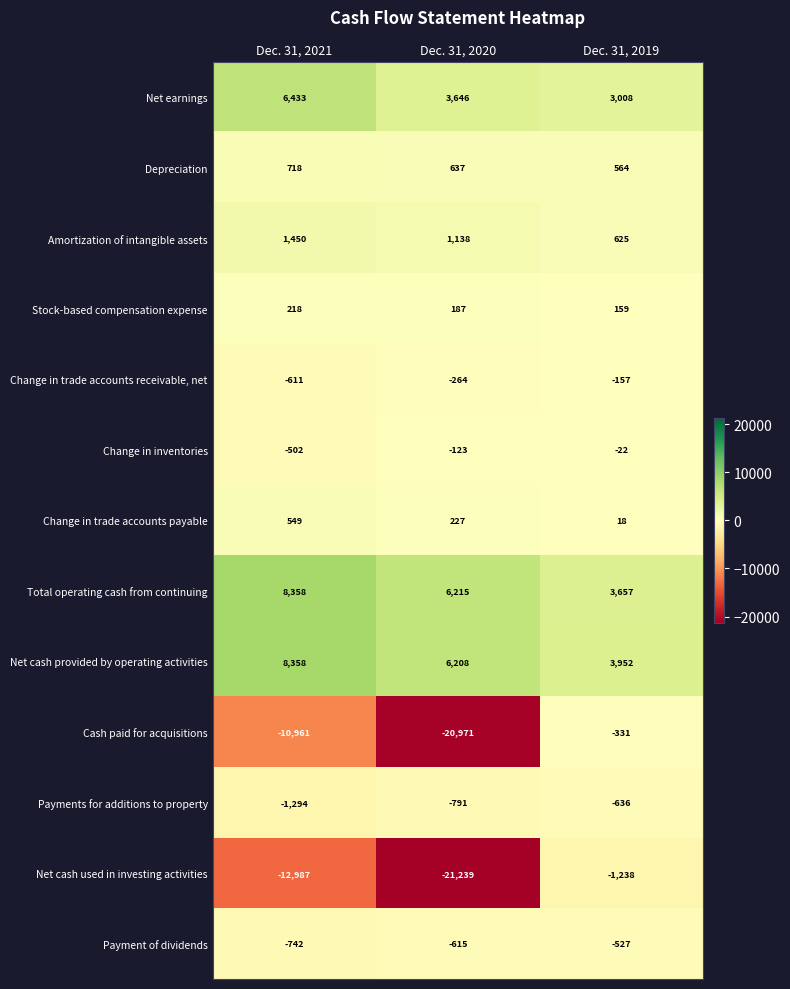

The value of Depreciation at Dec. 31, 2020 is 637. True or false?

True